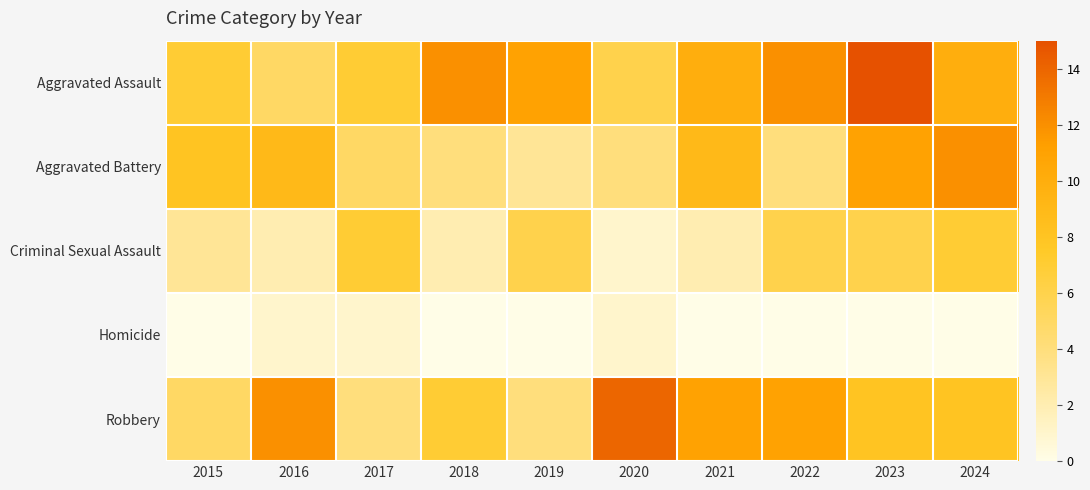

At which category does the chart reach its peak across all series?

2023